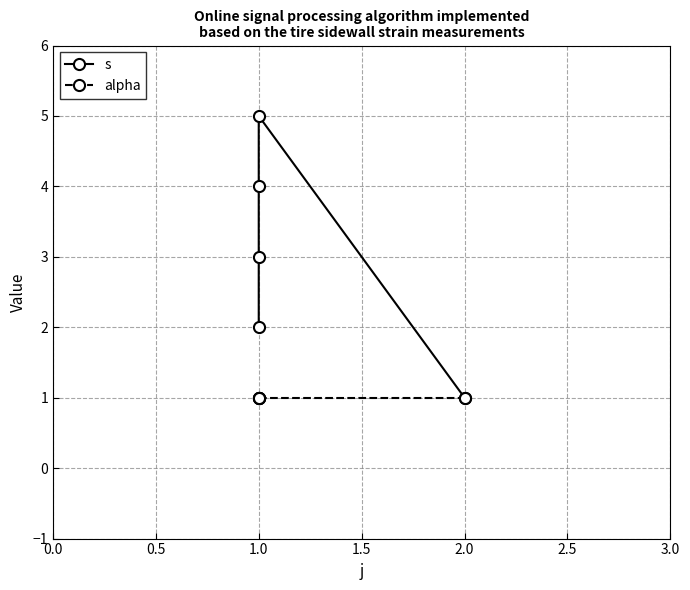

How many lines are shown in the chart?

2